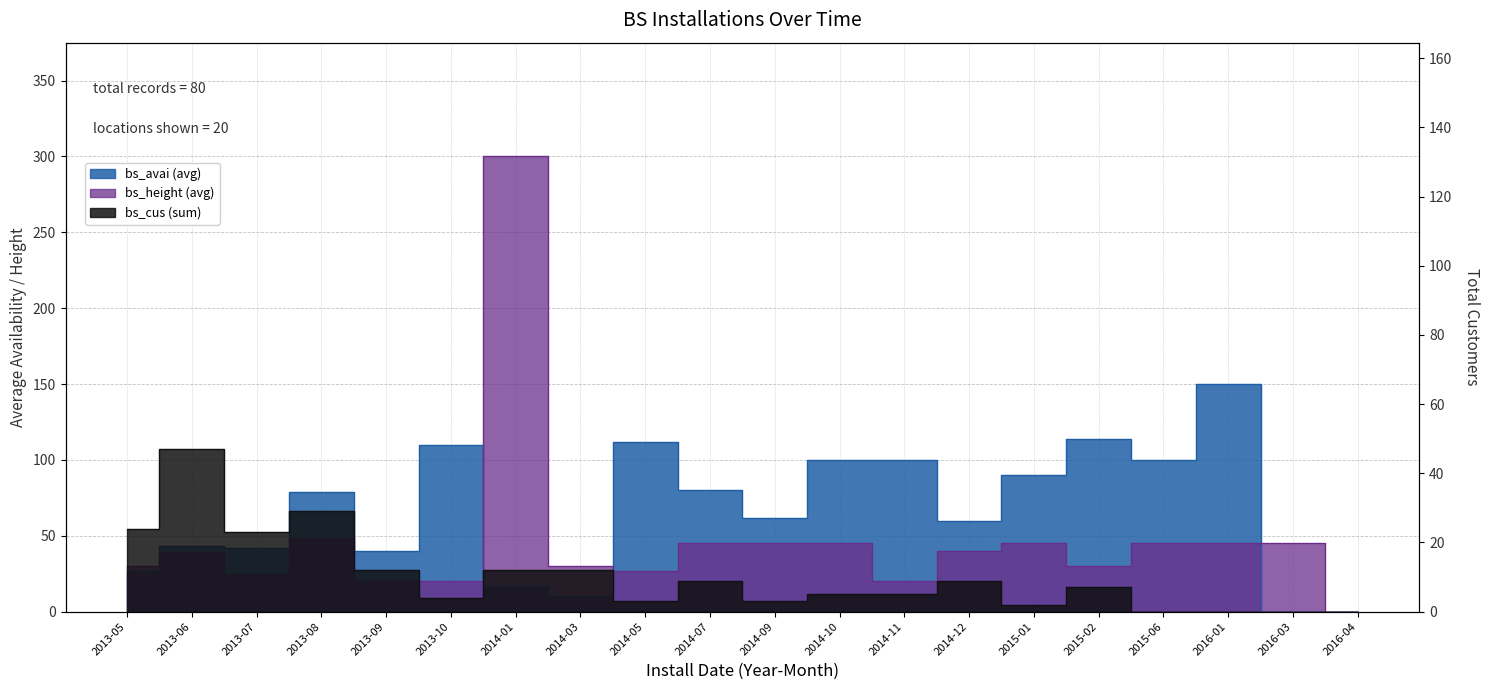

What is the difference between the highest and lowest values at 2016-01?

150.0